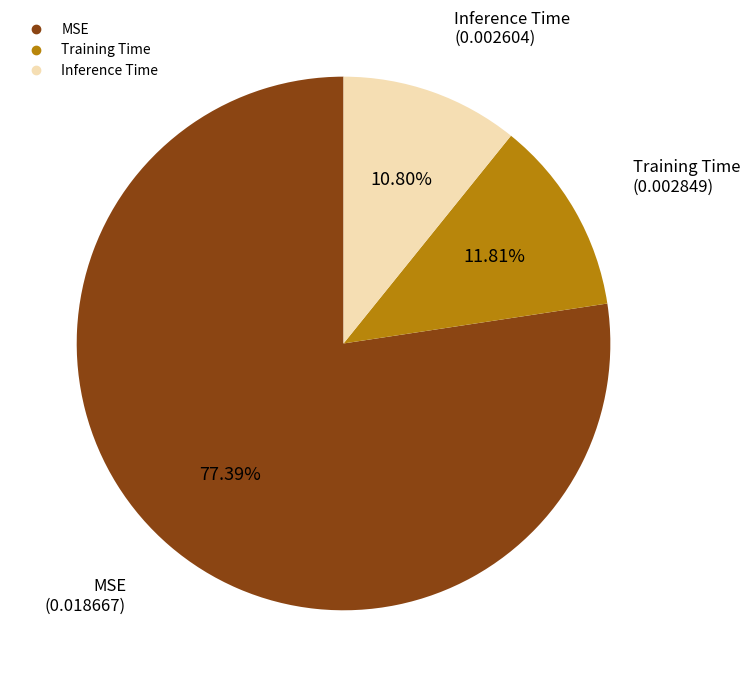

To the nearest percent, what percentage of the pie is Training Time?

12%